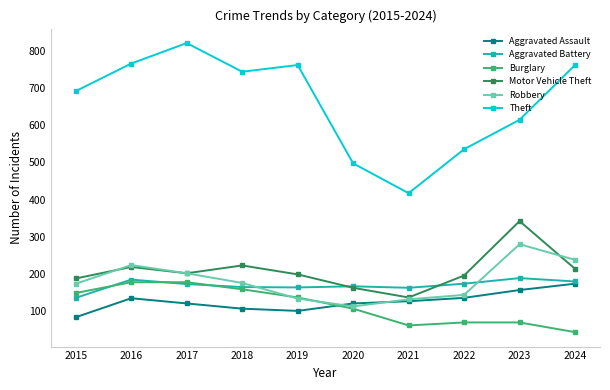

True or false: Burglary has a value of 212 at 2015.

False